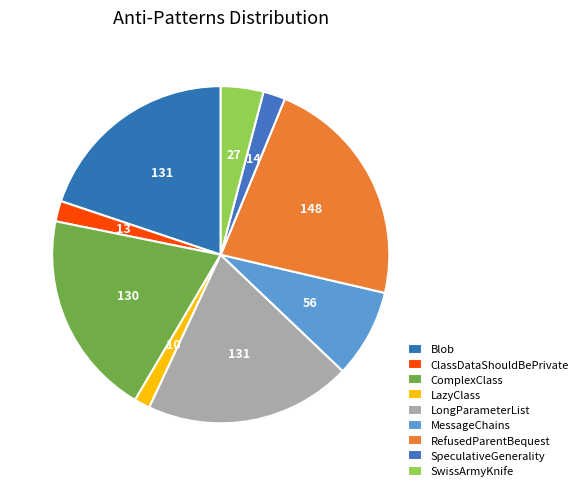

What percentage is the LongParameterList slice, to the nearest percent?

20%